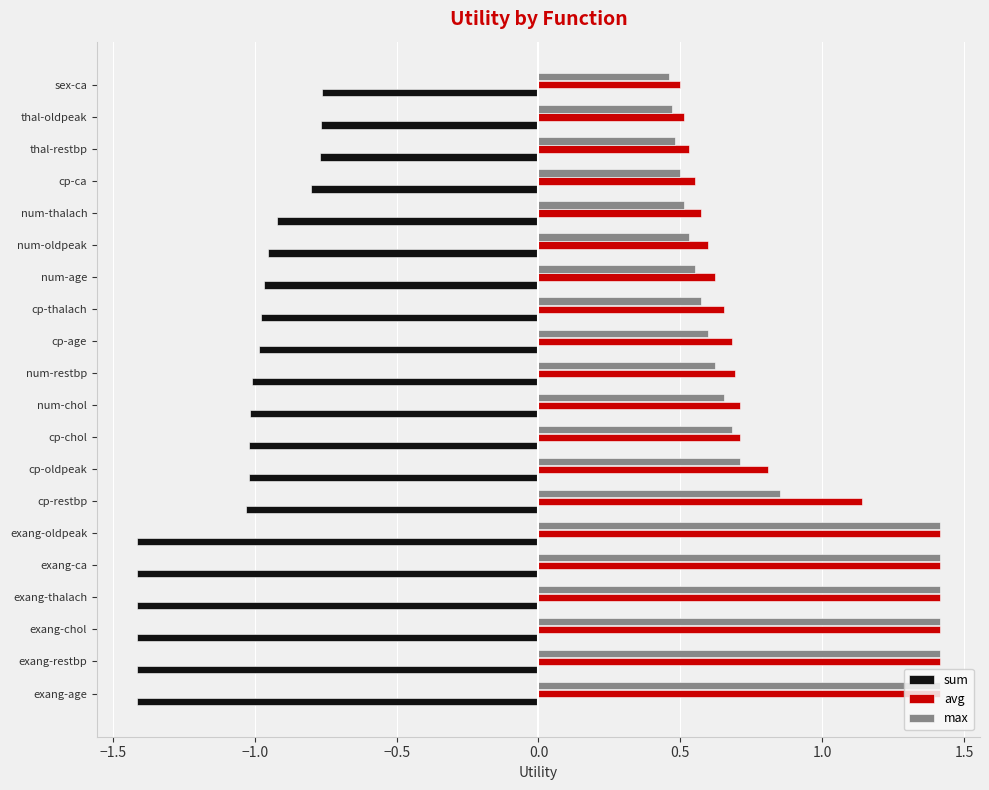

What is the greatest value displayed?

1.4